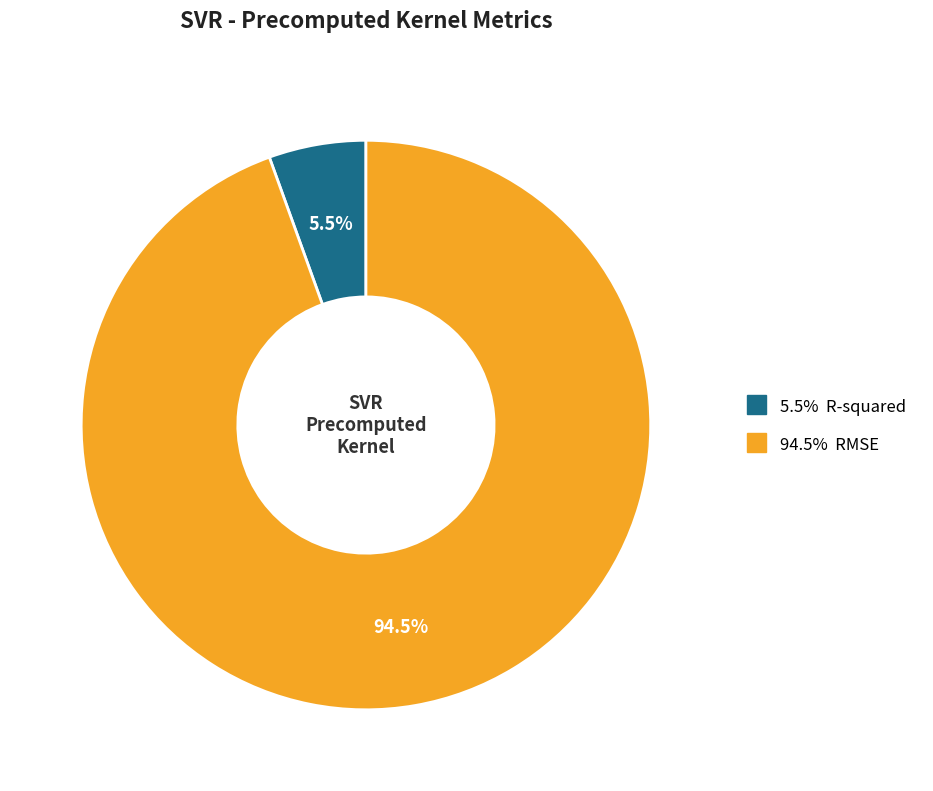

Does any single category account for the majority?

Yes